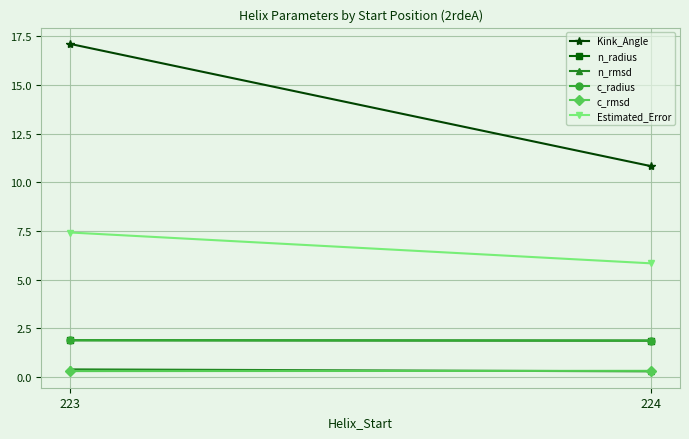

Which series changed the most between 223 and 224?

Kink_Angle